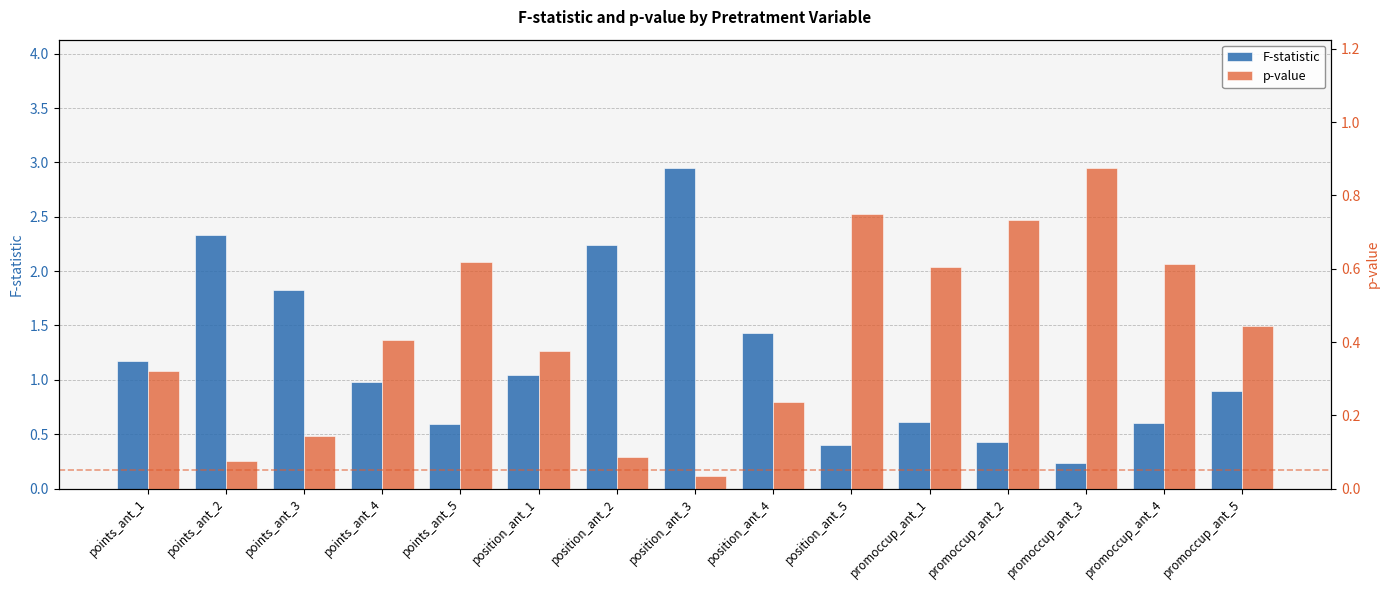

Is it true that p-value equals 0.4 at points_ant_4?

True